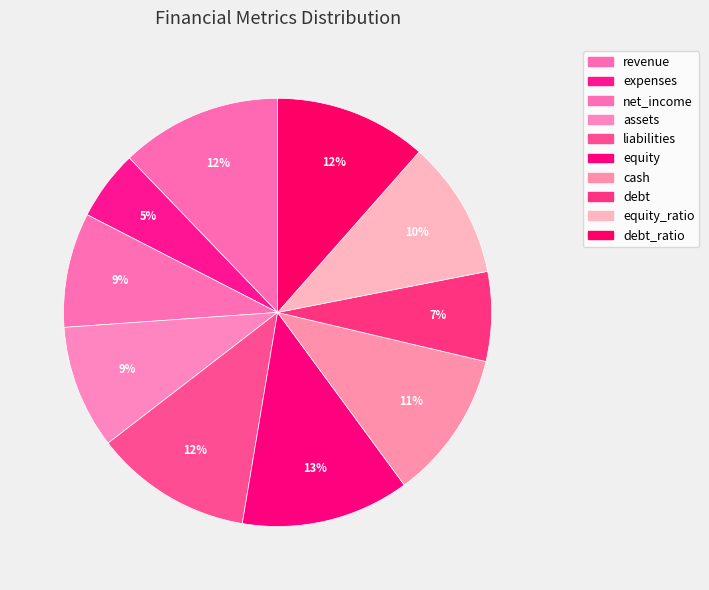

To the nearest percent, what is the average slice percentage?

10%